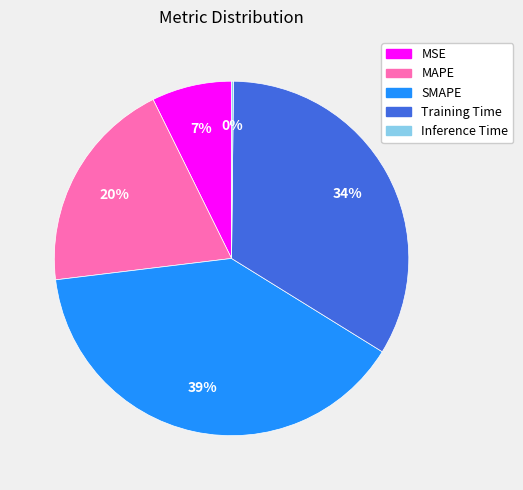

The MAPE slice represents 20% of the pie. True or false?

True